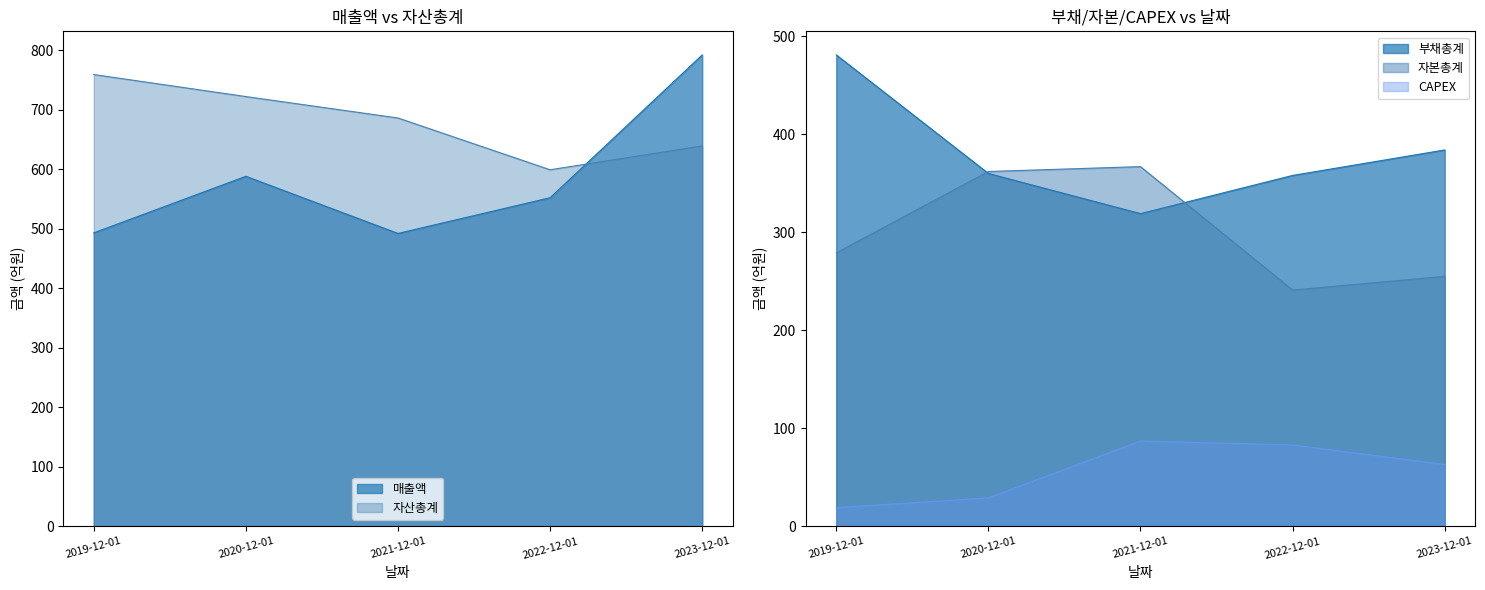

Reading left to right, extract all data points from this chart.

매출액: 493	588	492	552	792
자산총계: 759	722	686	599	639
부채총계: 481	360	319	358	384
자본총계: 279	362	367	241	255
CAPEX: 19	29	87	83	63